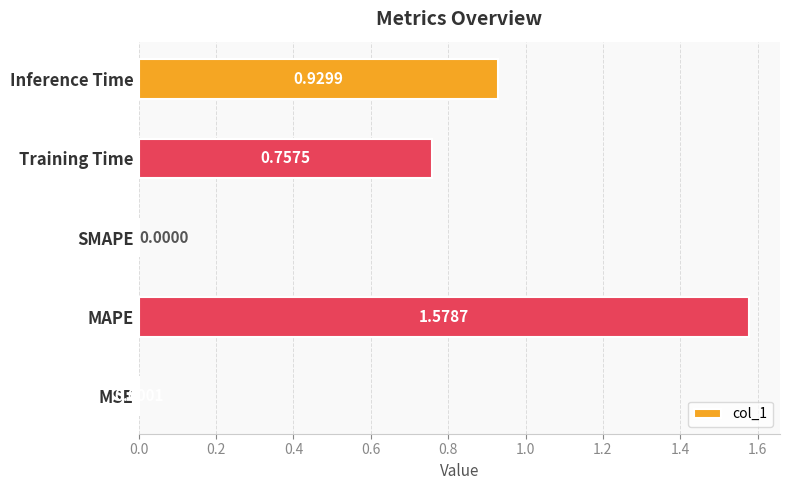

Which label corresponds to the largest value in the chart?

MAPE